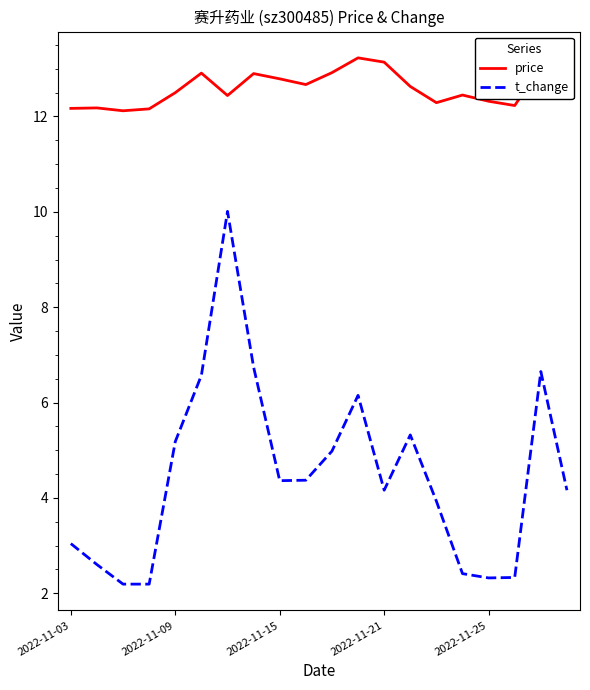

List the series in order of their peak value, highest first.

price, t_change